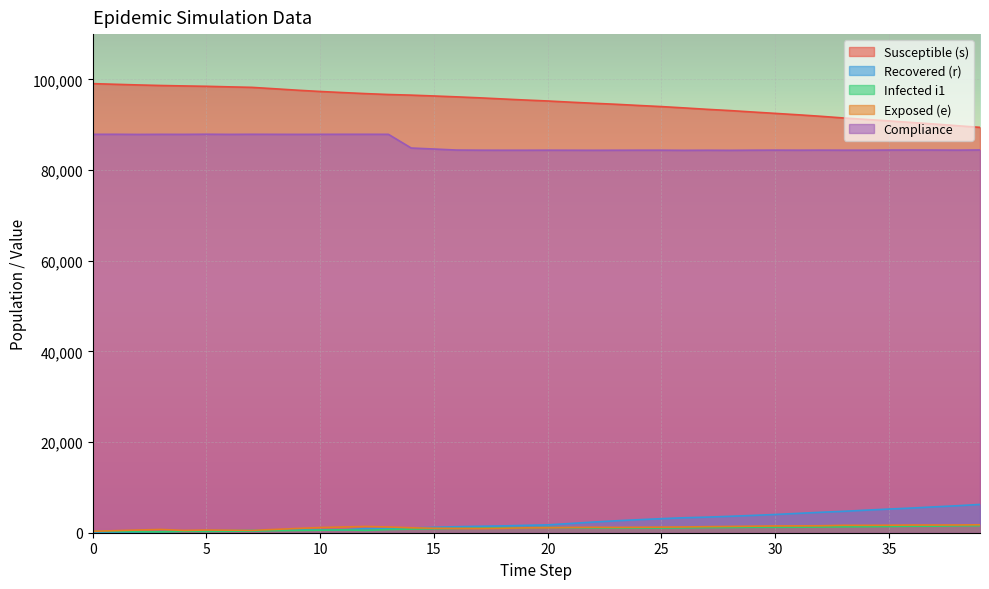

What is the highest value of the i1 series?

1543